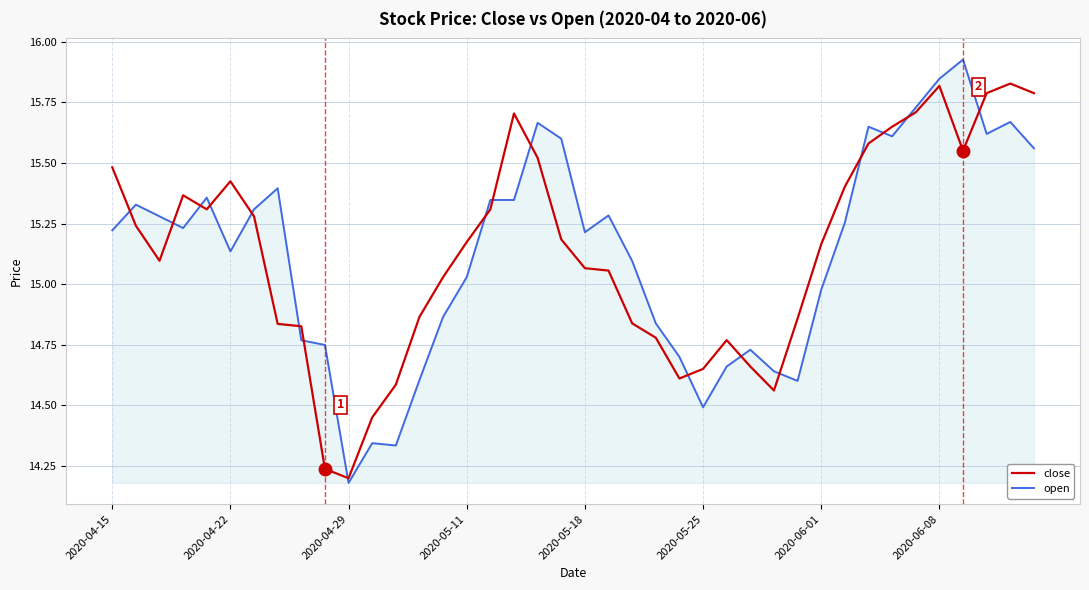

Which series has the largest range (max minus min)?

open